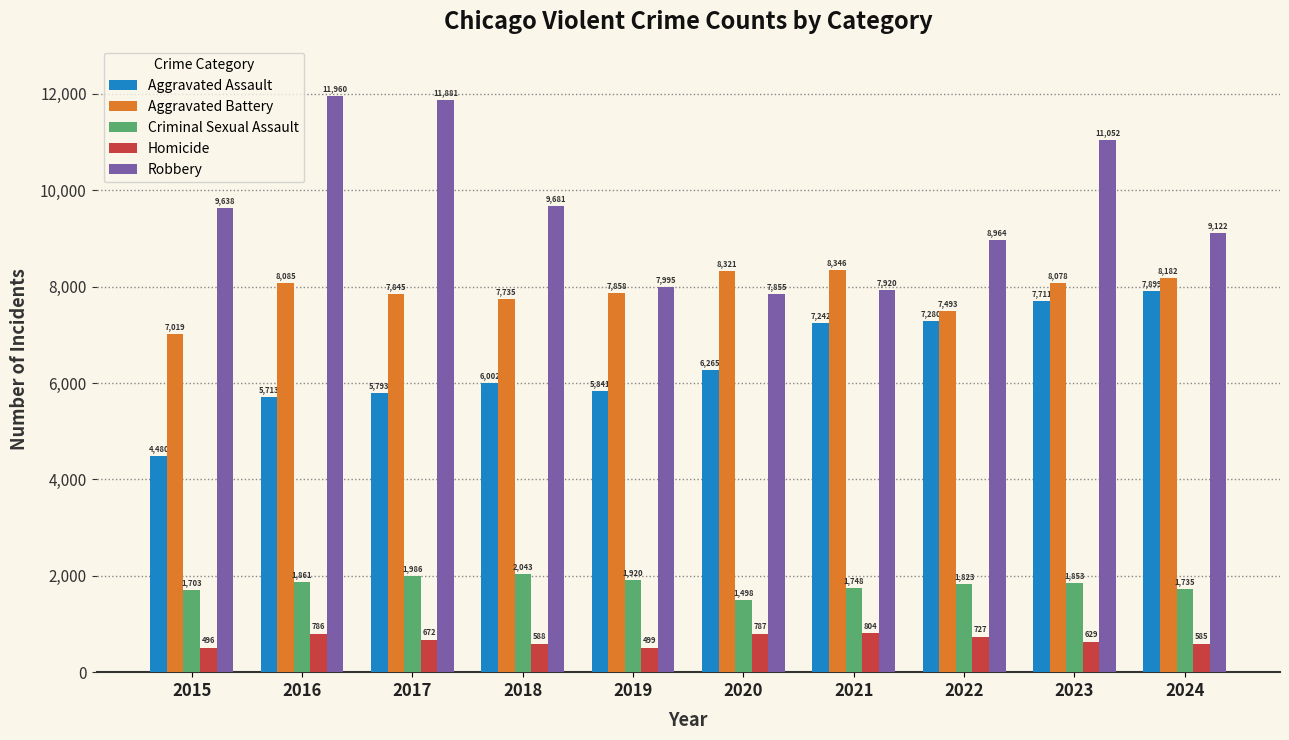

How many categories are shown in the chart?

10